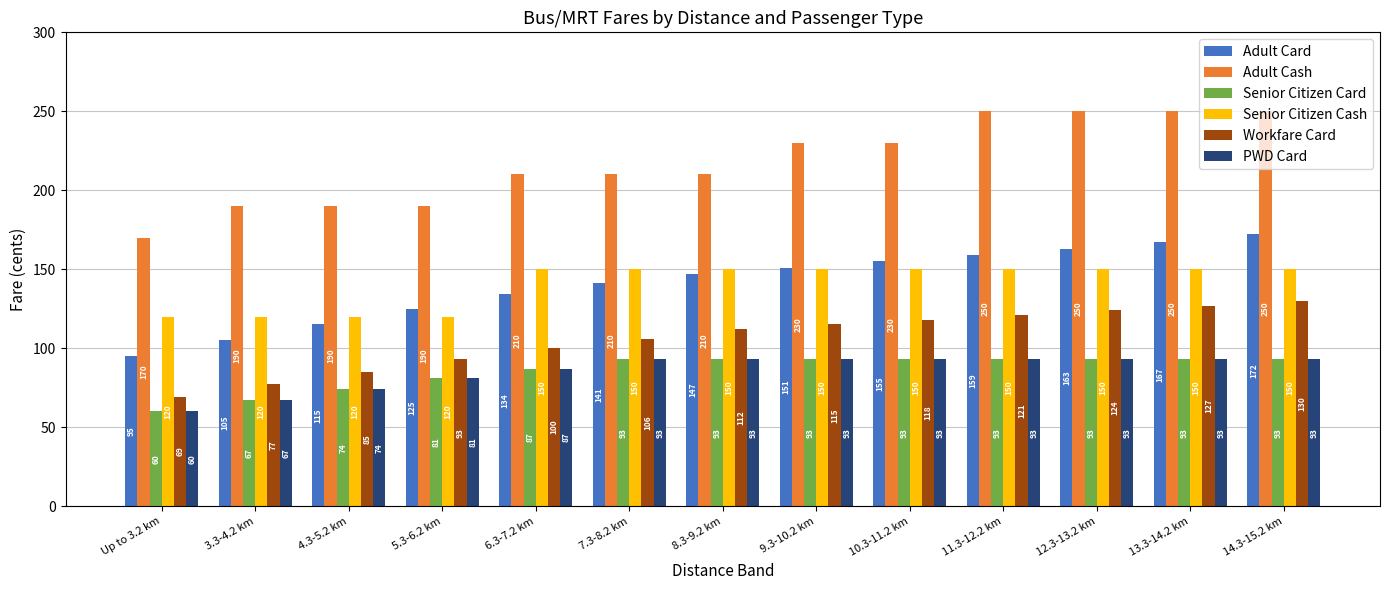

The Adult Card series shows 40 at 6.3-7.2 km. True or false?

False